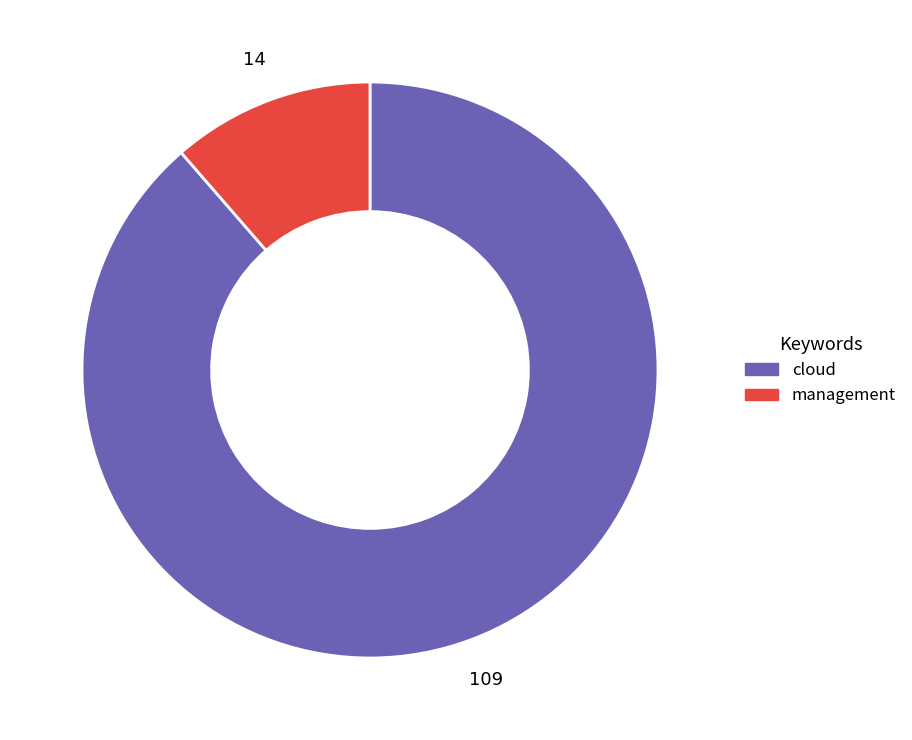

Is there a majority slice in this chart?

Yes